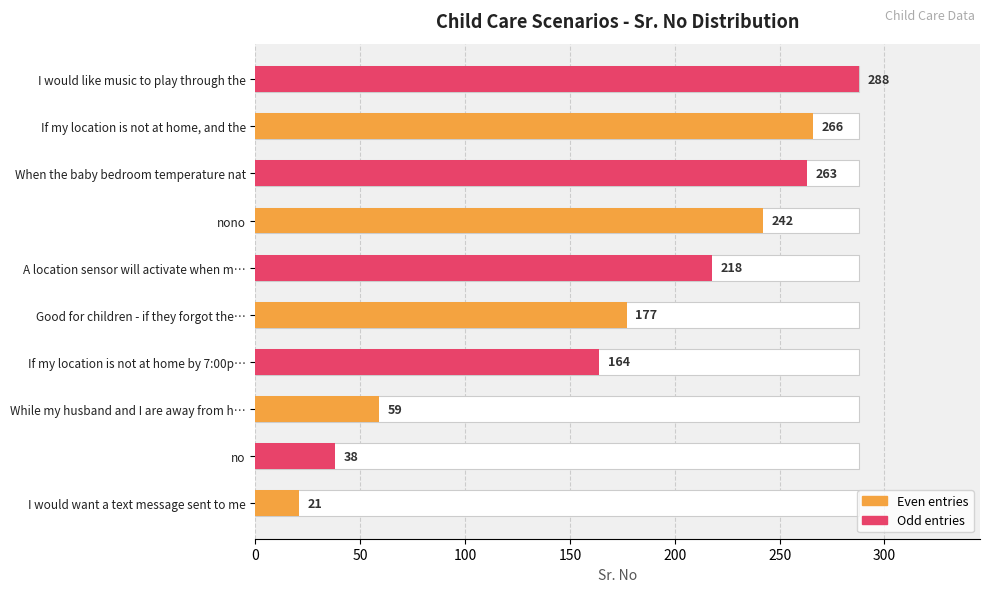

How many data points does each series have?

10